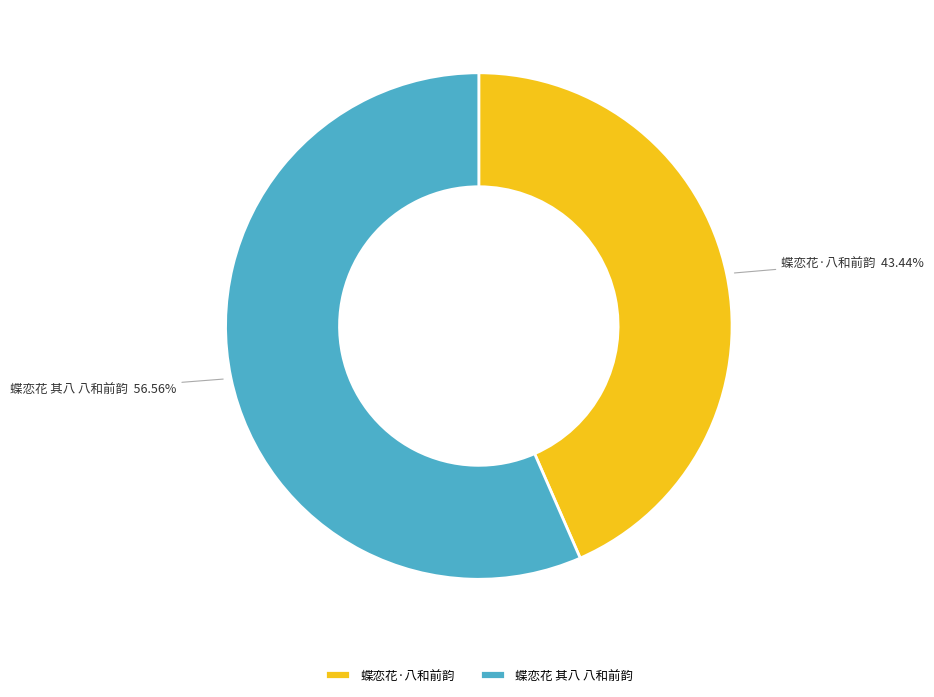

True or false: 蝶恋花 其八 八和前韵 accounts for 57% of the total.

True